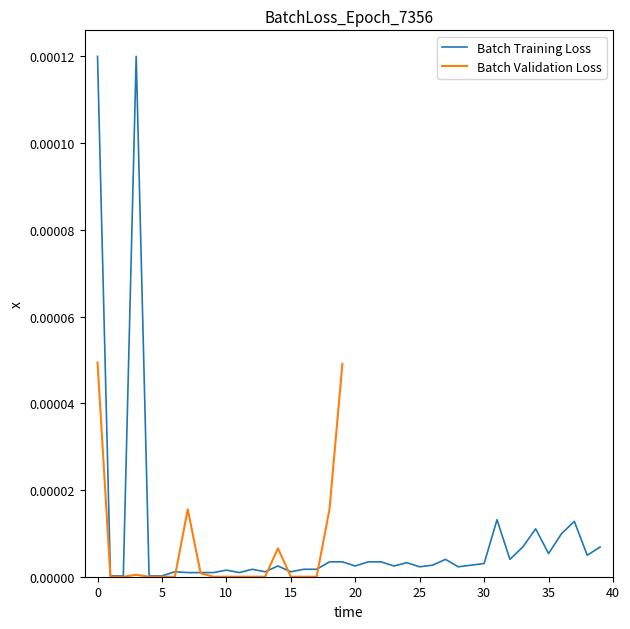

The value at 25 is 0.0. True or false?

False